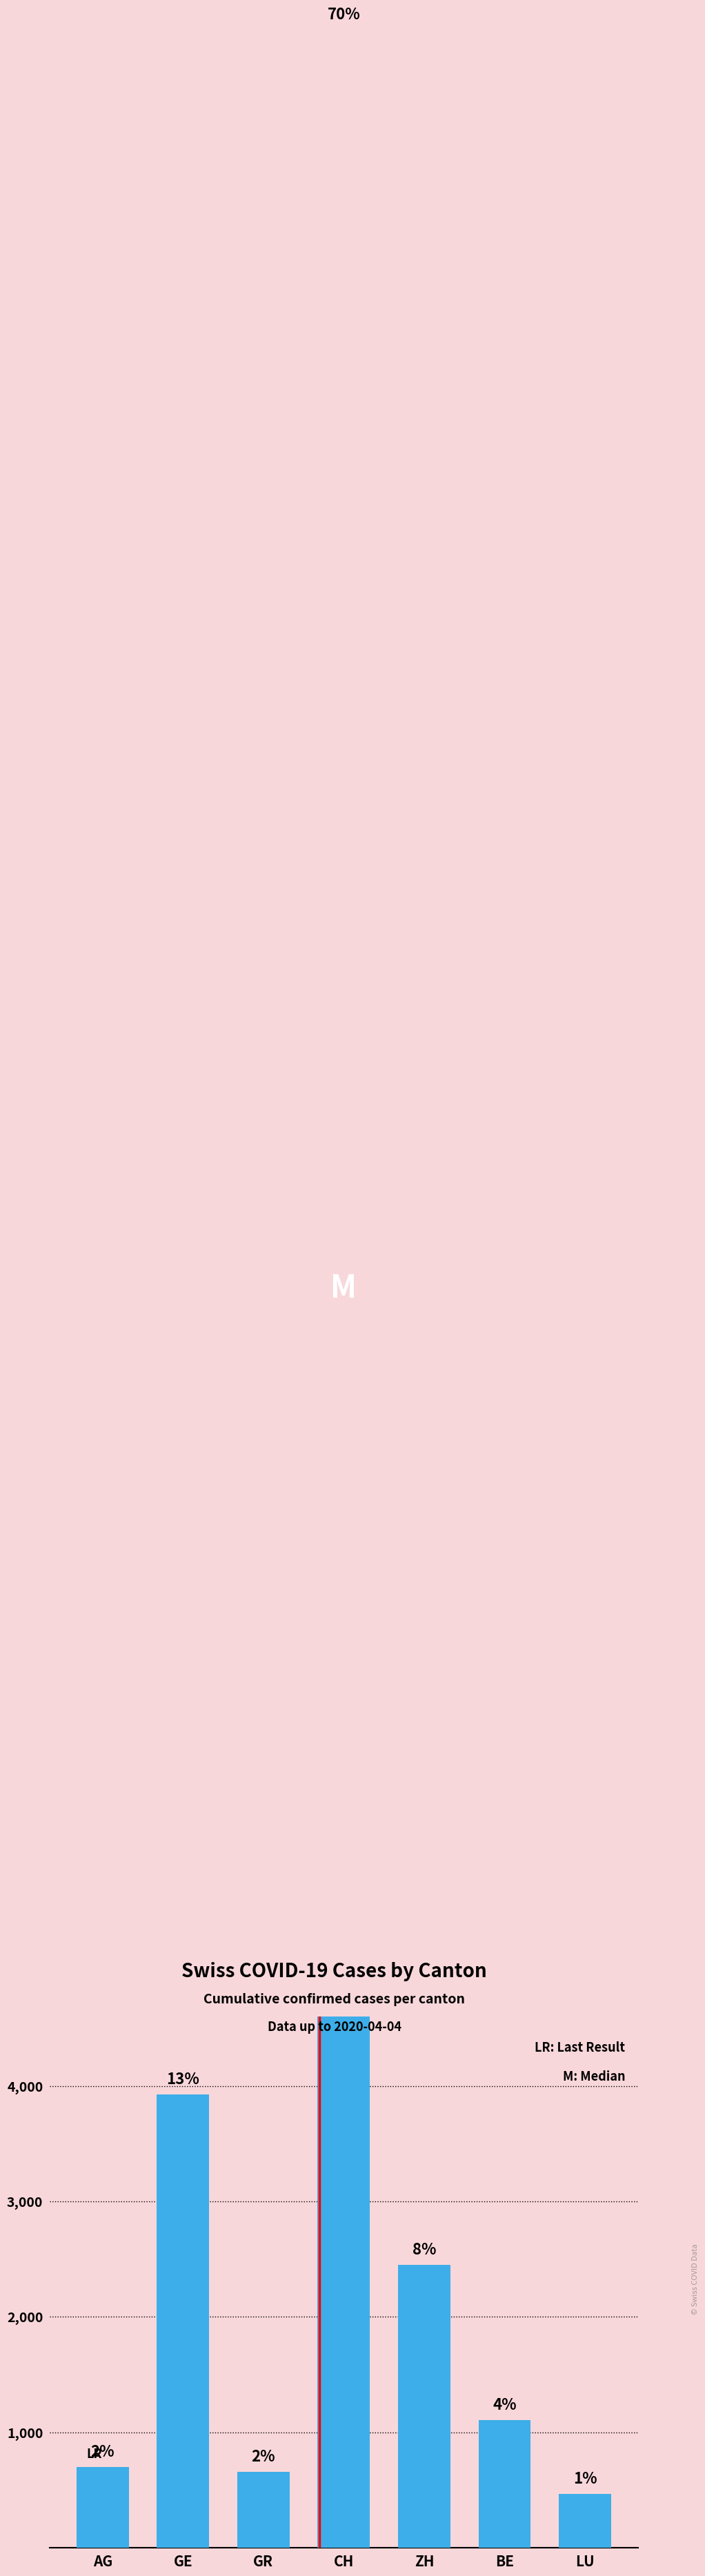

What position from the right is AG?

7